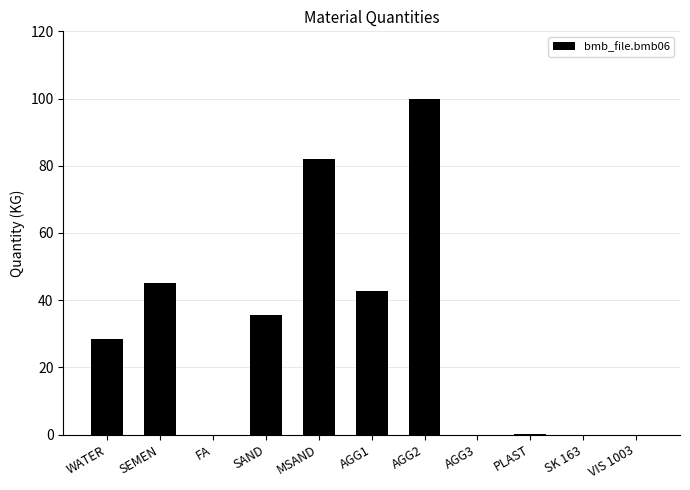

Read the value at WATER.

28.3